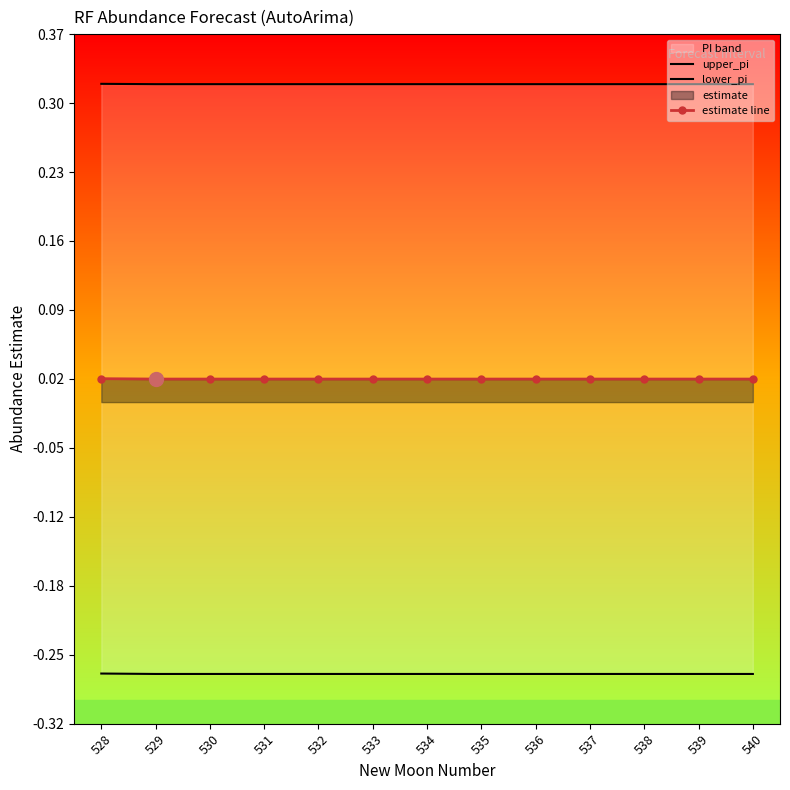

What is the greatest value displayed?

0.3